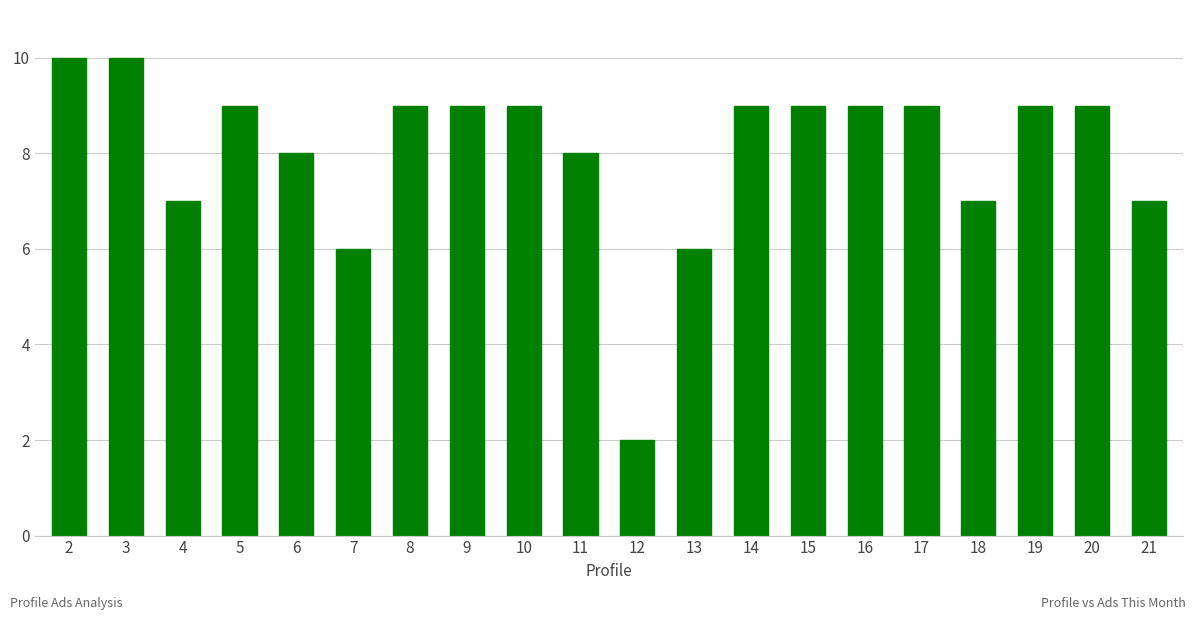

What is the change in value from 12 to 16?

+7